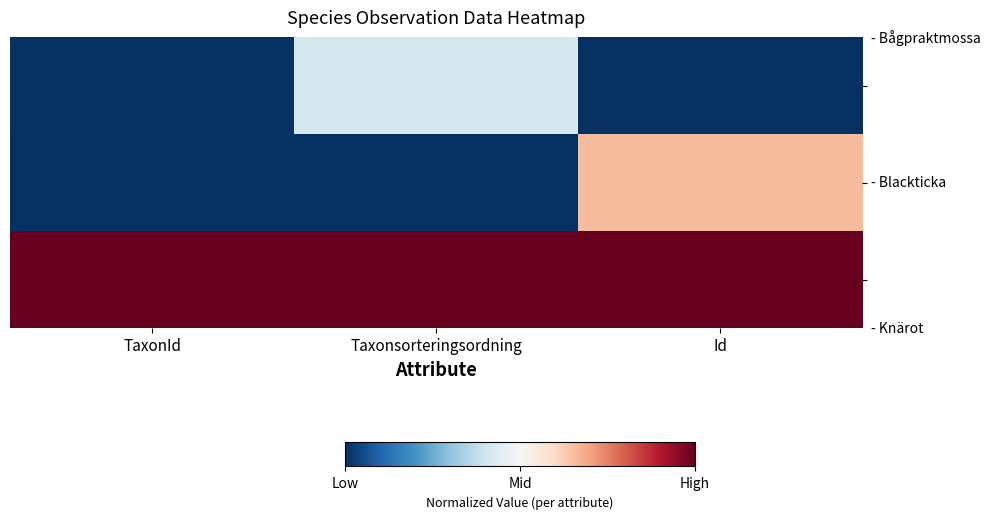

How many data points does each series have?

3